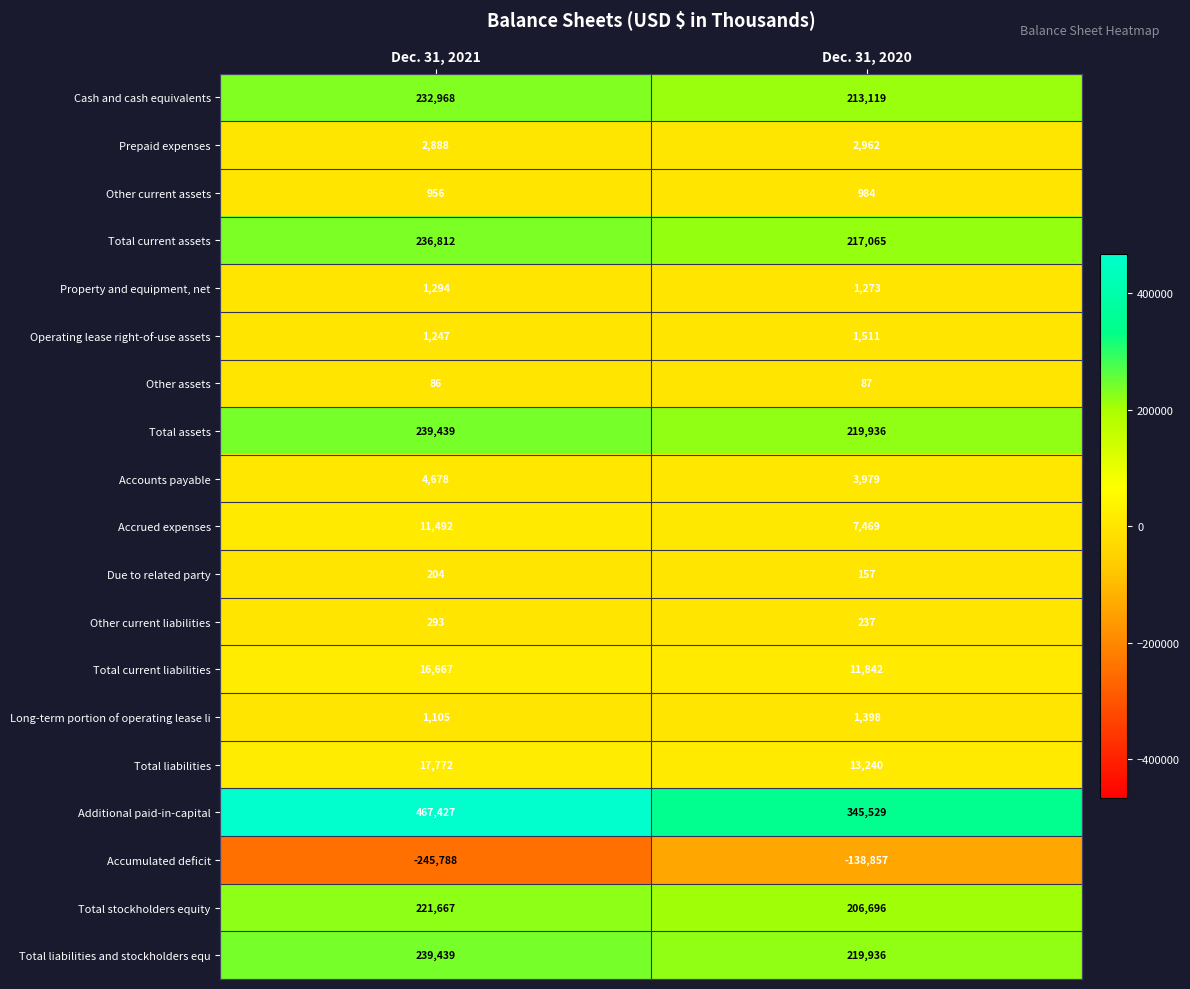

At which label is Long-term portion of operating lease li closest to 1251?

Dec. 31, 2021